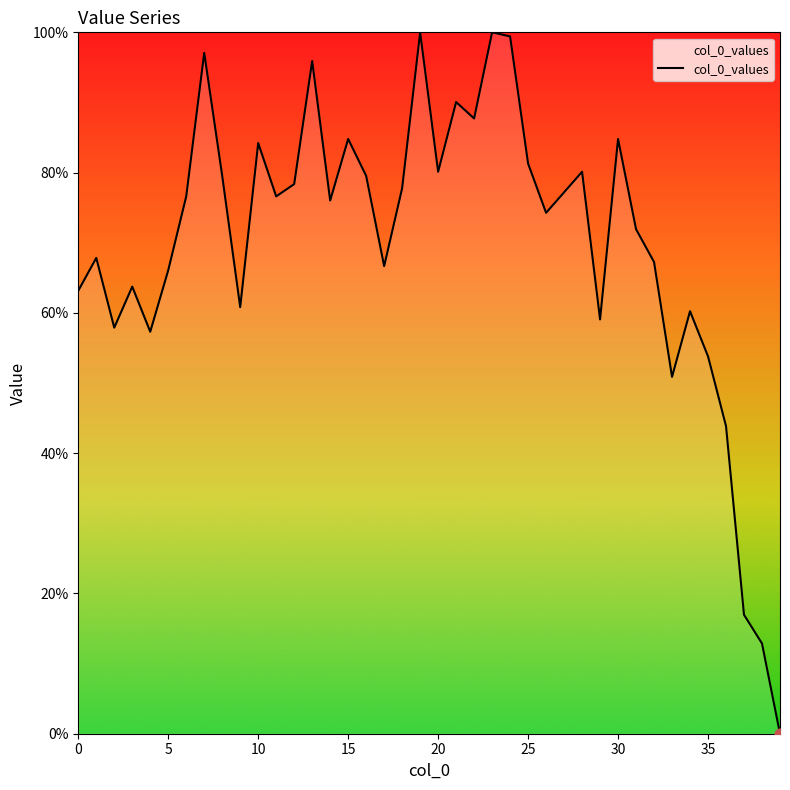

What is the maximum value shown in the chart?

100.0